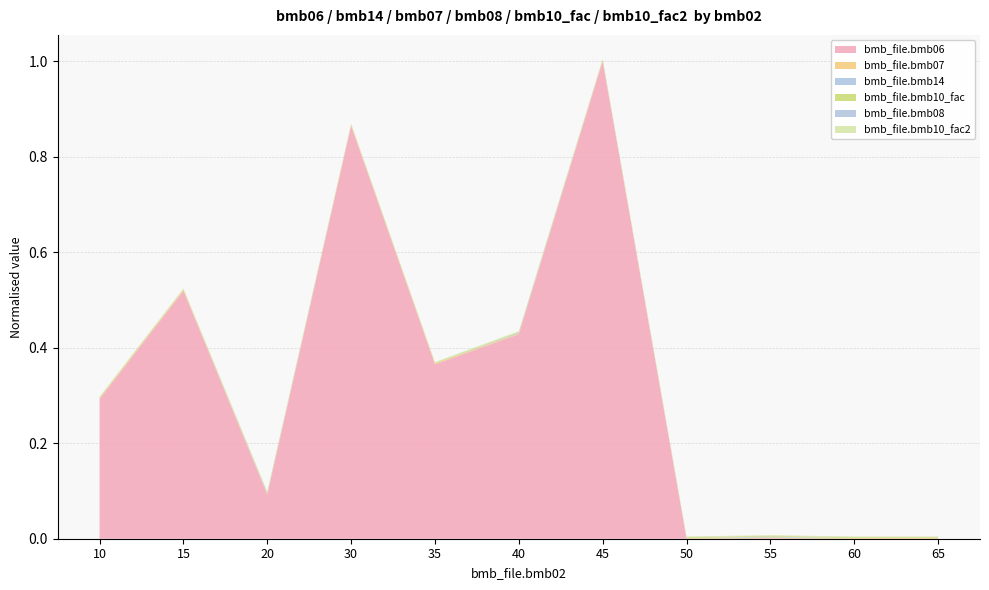

Reading left to right, extract all data points from this chart.

bmb_file.bmb06: 190.0	337.0	60.0	561.0	237.0	278.0	649.0	0.0	0.8	0.0	0.0
bmb_file.bmb14: 0.0	0.0	1.0	0.0	0.0	1.0	0.0	0.0	1.0	0.0	0.0
bmb_file.bmb07: 1.0	1.0	1.0	1.0	1.0	1.0	1.0	1.0	1.0	1.0	1.0
bmb_file.bmb08: 0.0	0.0	0.0	0.0	0.0	0.0	0.0	0.0	0.0	0.0	0.0
bmb_file.bmb10_fac: 1.0	1.0	1.0	1.0	1.0	1.0	1.0	1.0	1.0	1.0	1.0
bmb_file.bmb10_fac2: 1.0	1.0	1.0	1.0	1.0	1.0	1.0	1.0	1.0	1.0	1.0